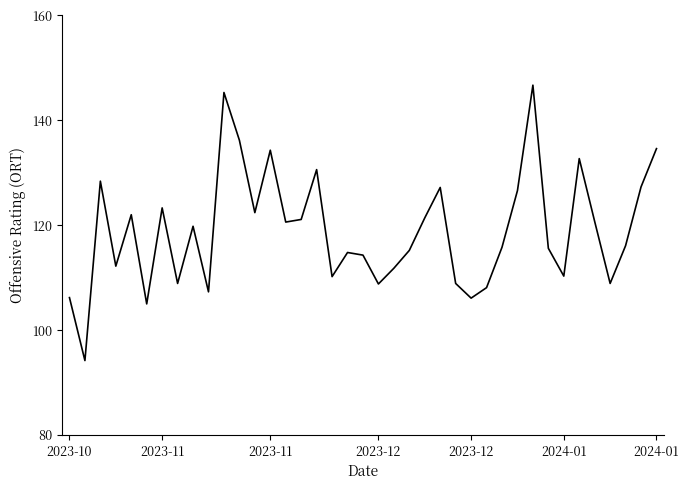

What is the smallest value displayed?

94.2